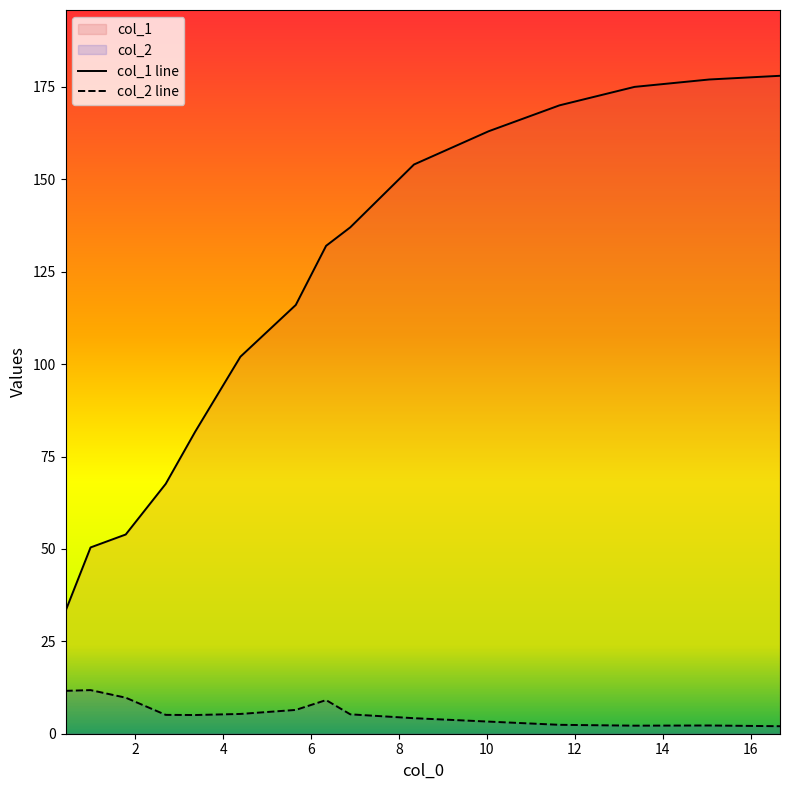

How many data points in col_1 are less than 132?

7